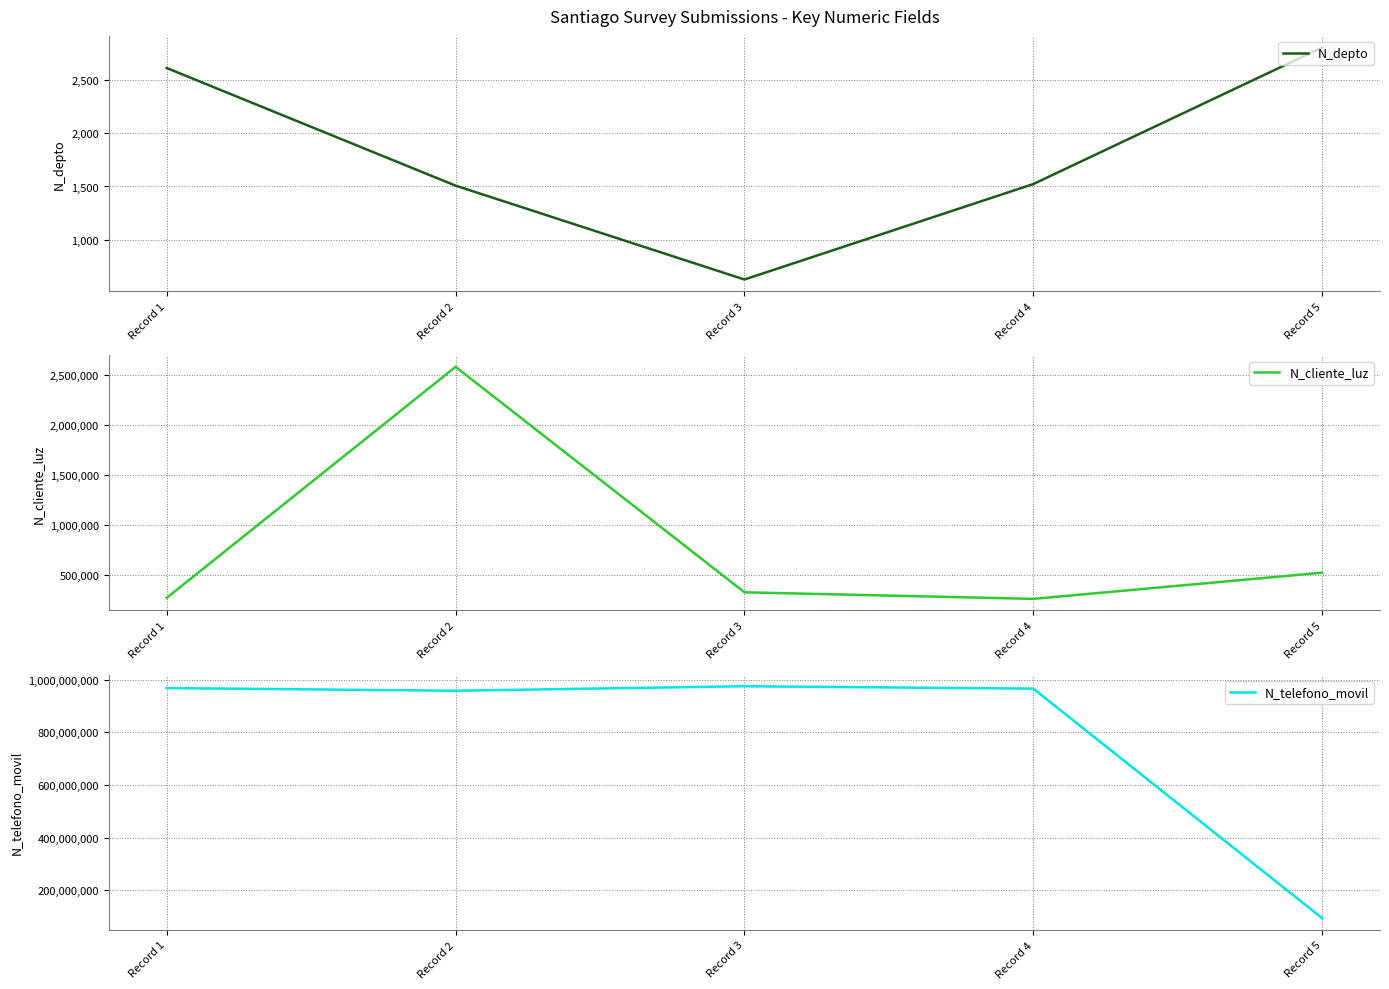

Reading right to left, extract all data points from this chart.

N_depto: Record 5=2800	Record 4=1523	Record 3=630	Record 2=1508	Record 1=2608
N_cliente_luz: Record 5=521566	Record 4=258663	Record 3=324732	Record 2=2586314	Record 1=268734
N_telefono_movil: Record 5=94564654	Record 4=965423133	Record 3=974523233	Record 2=957412235	Record 1=967500475